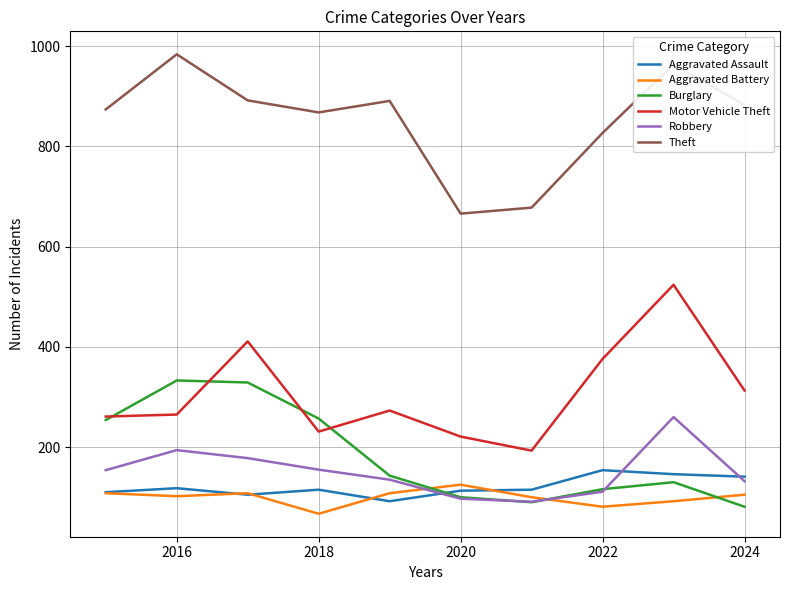

What is the lowest value of the Motor Vehicle Theft series?

193